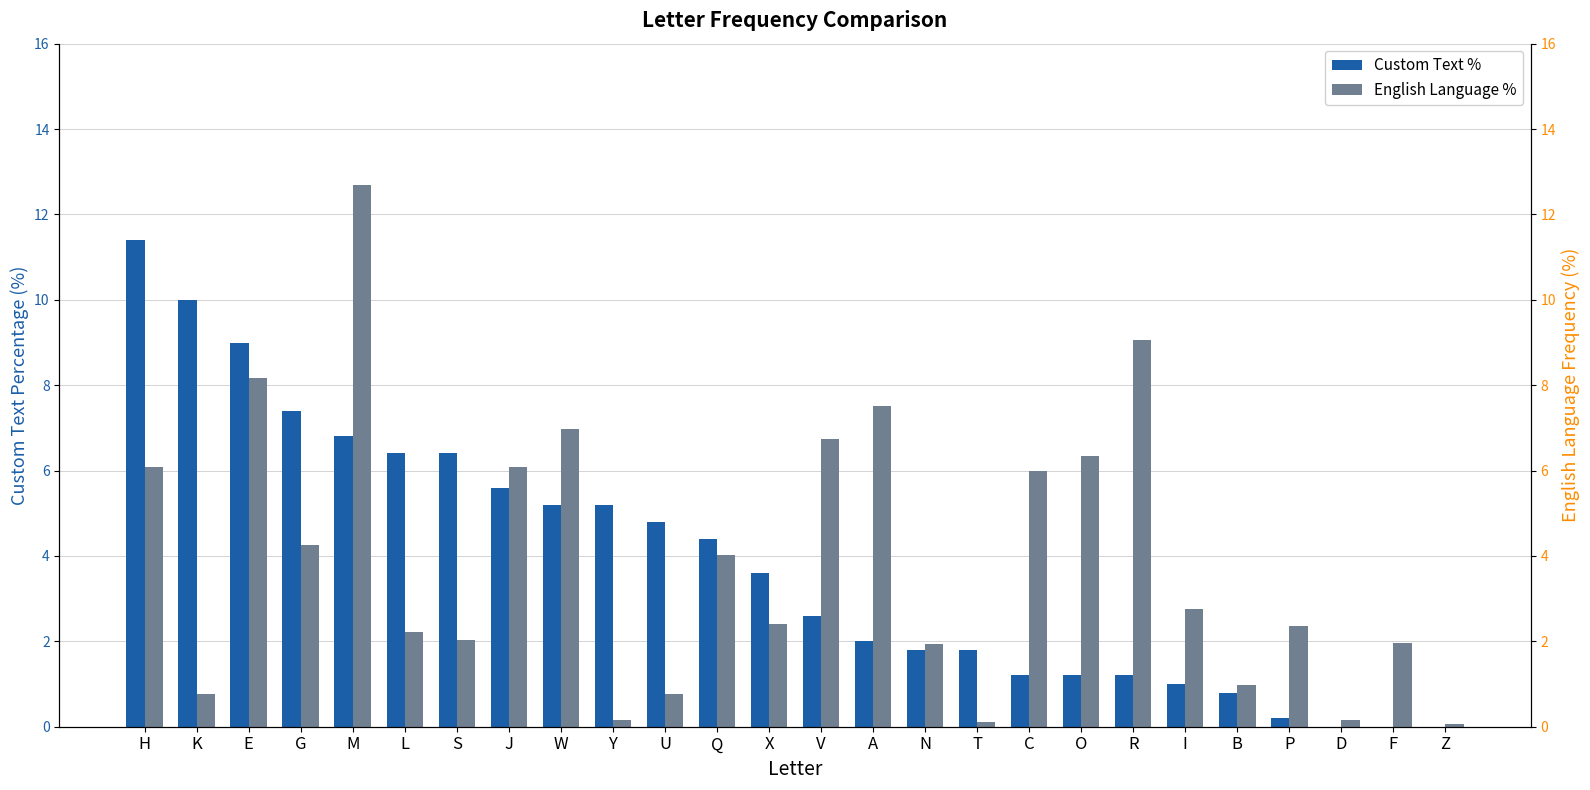

What is the value of the English Language % bar at the 2nd from the left?

0.8